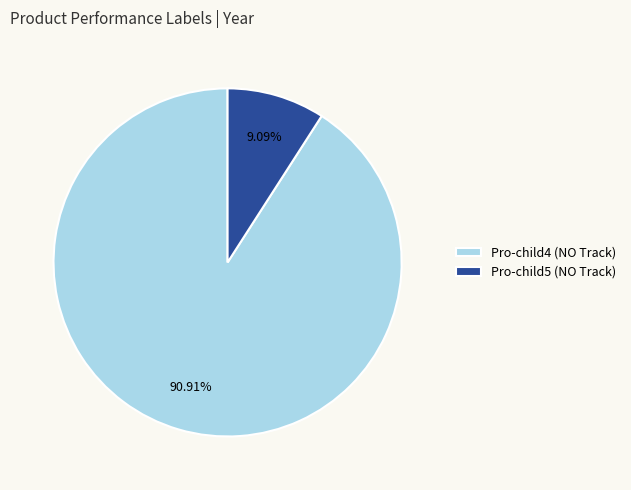

How many slices are in this pie chart?

2